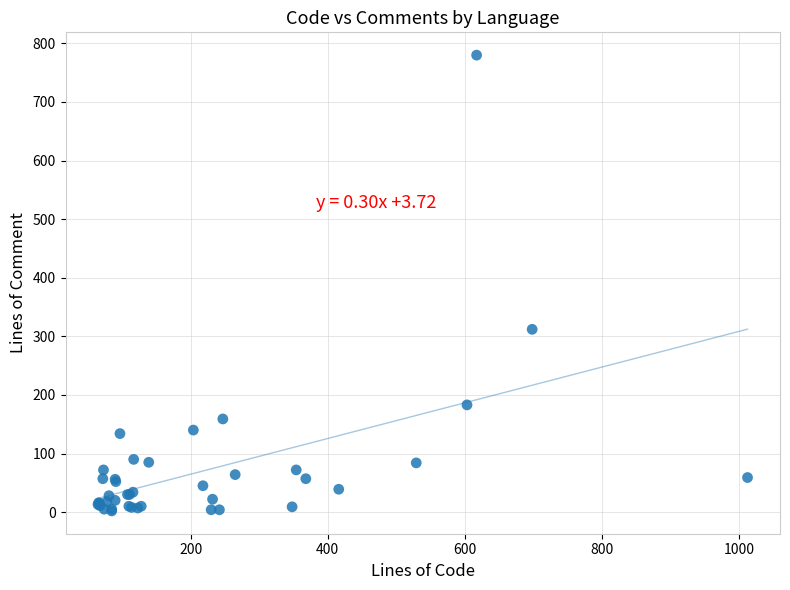

What Y value in the scatter plot is closest to 391?

312